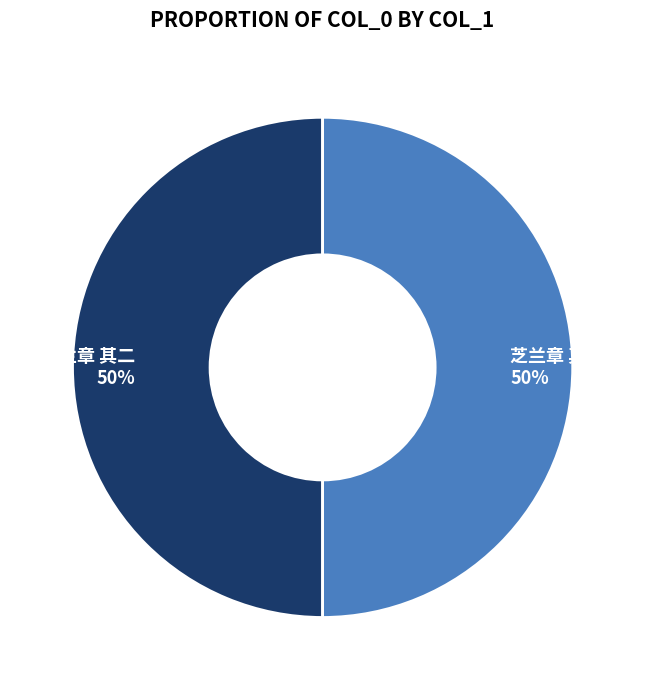

What is the ratio of the value at 芝兰章 其一 50% to the value at 芝兰章 其二 50%?

1.0